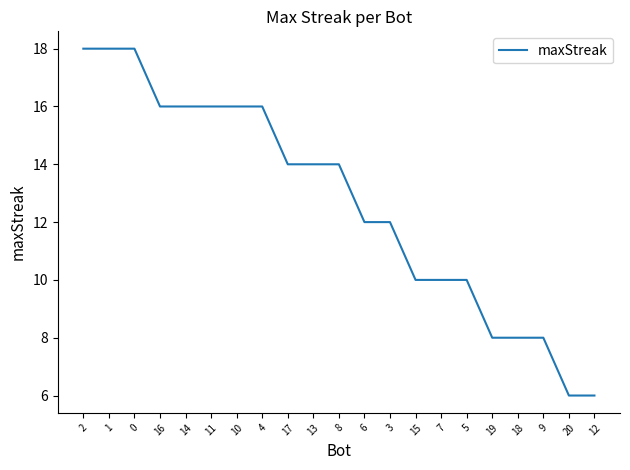

What is the minimum value shown in the chart?

6